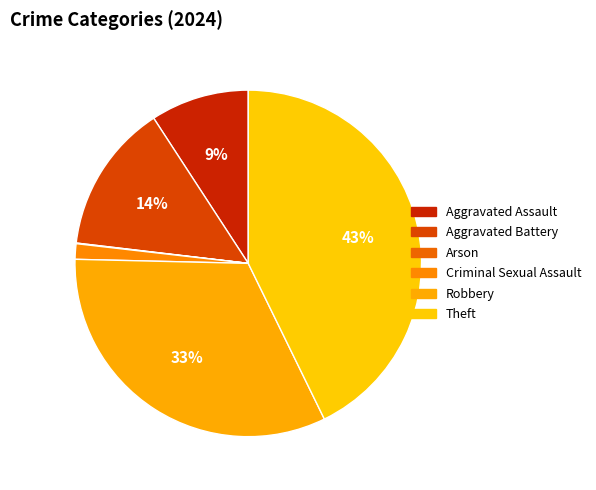

Is it true that Theft is 54% of the pie?

False